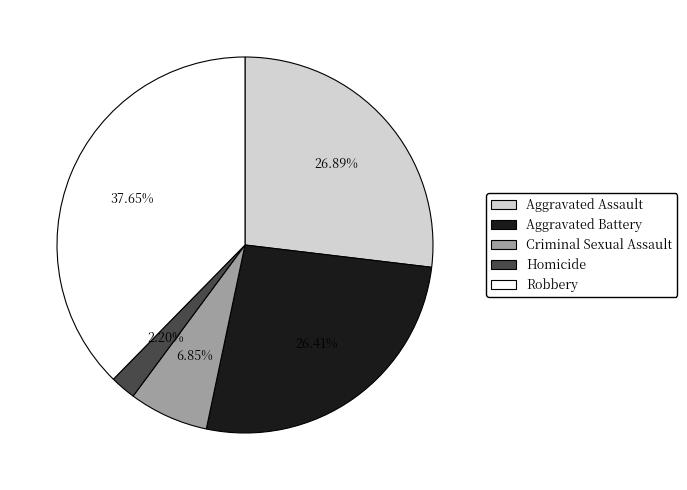

To the nearest percent, what portion does Homicide represent?

2%